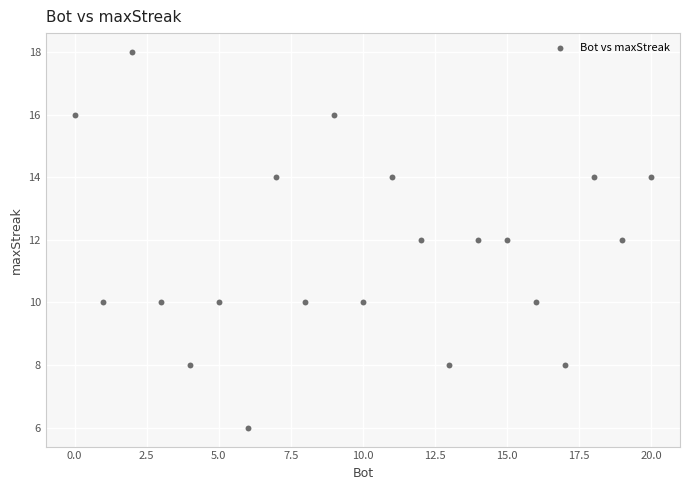

What is the range of Y values (max minus min)?

12